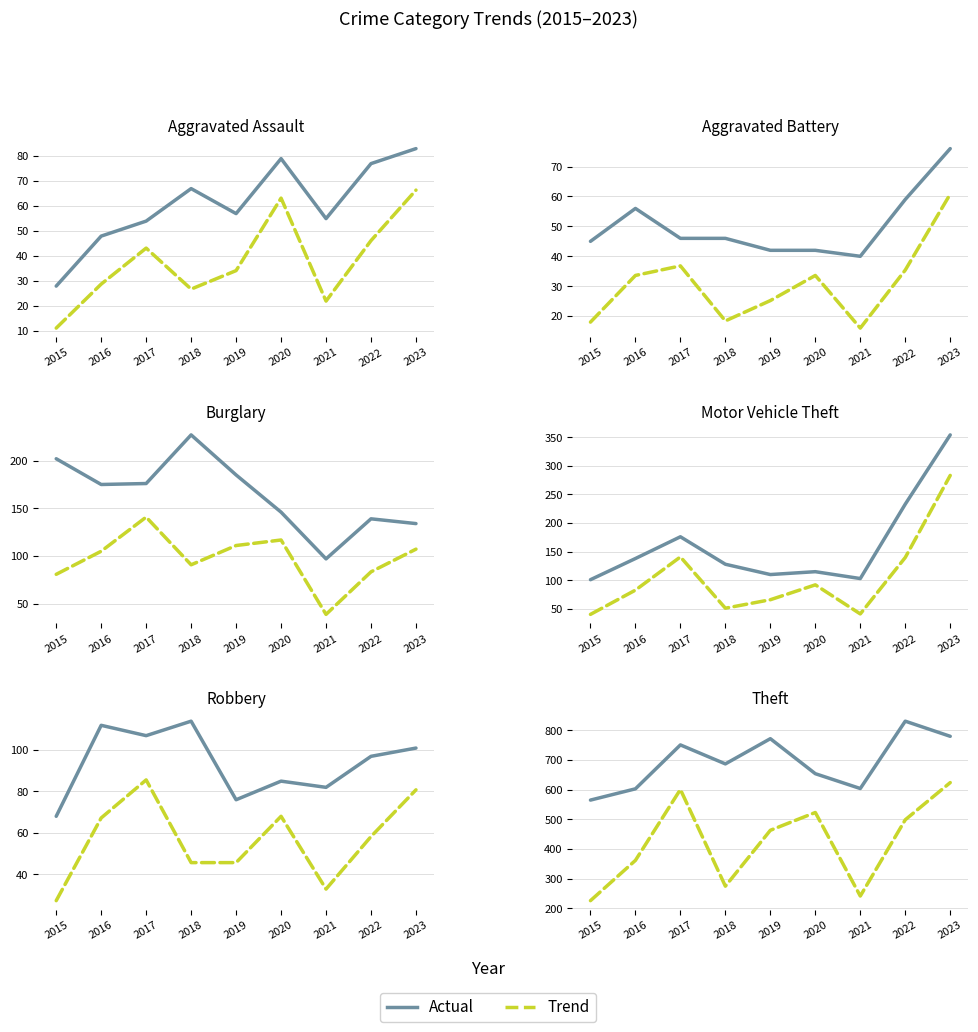

What is the value of the Aggravated Assault point at the 9th from the left?

83